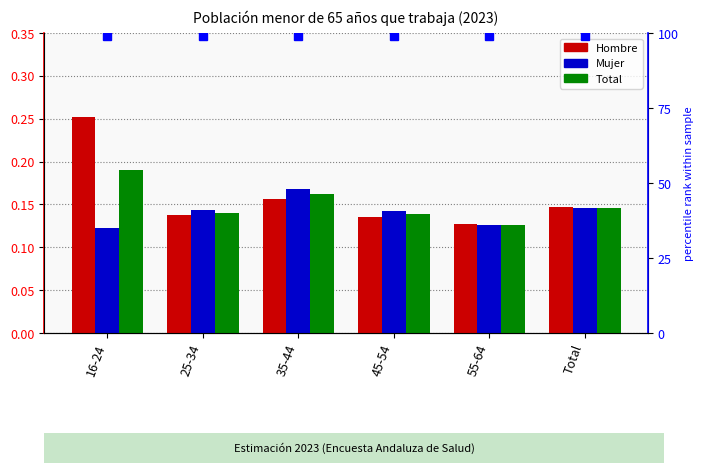

At which label is Mujer closest to 0?

16-24